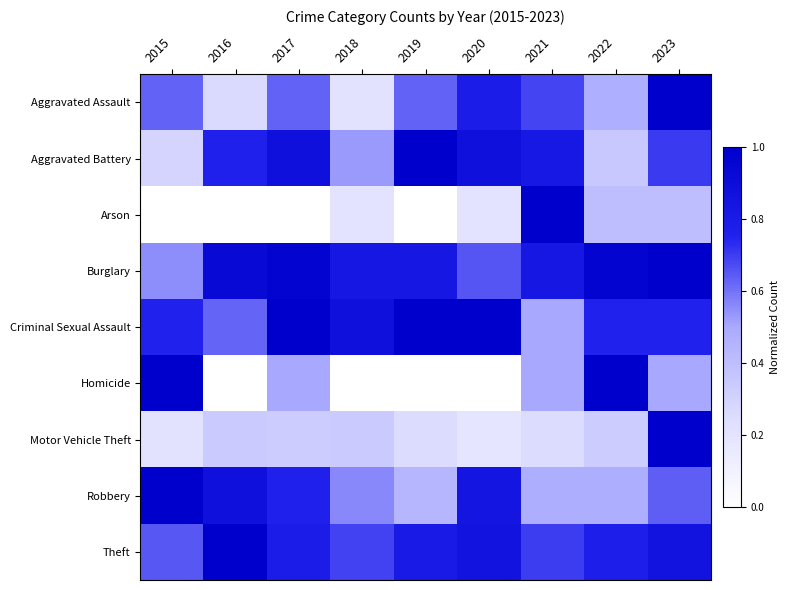

At which category is the sum across all series the highest?

2023